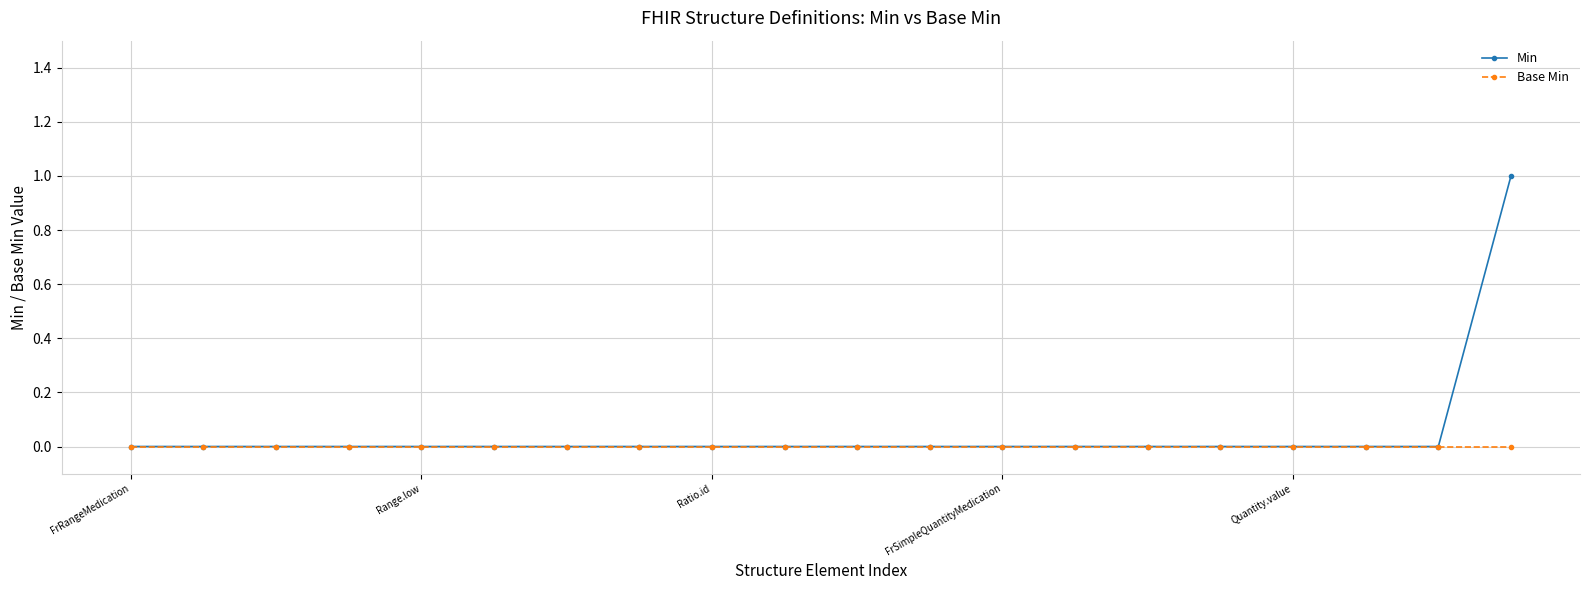

Which series has the largest range (max minus min)?

Min